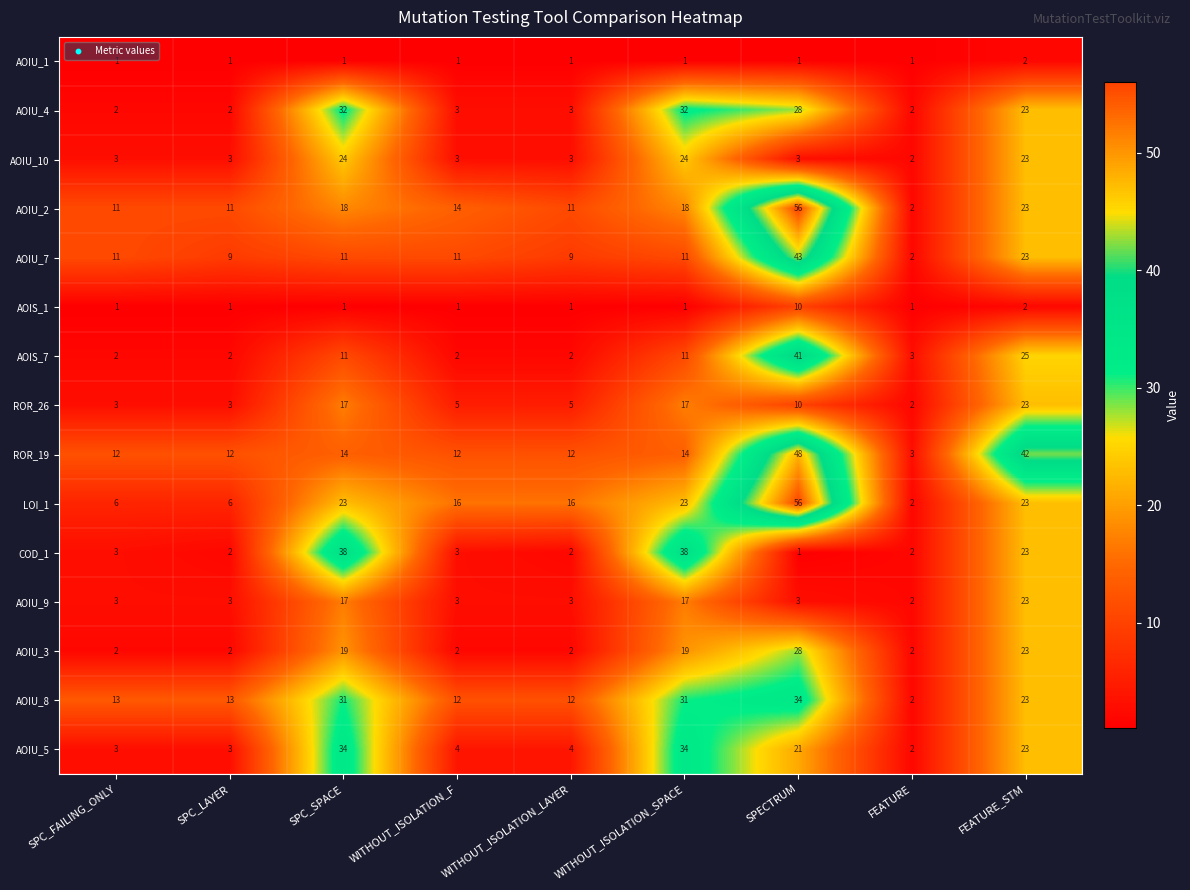

What is the sum of the AOIU_9 values at FEATURE_STM and SPECTRUM?

26